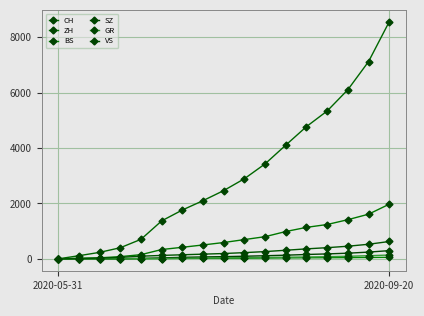

What is the average value of the CH series?

3028